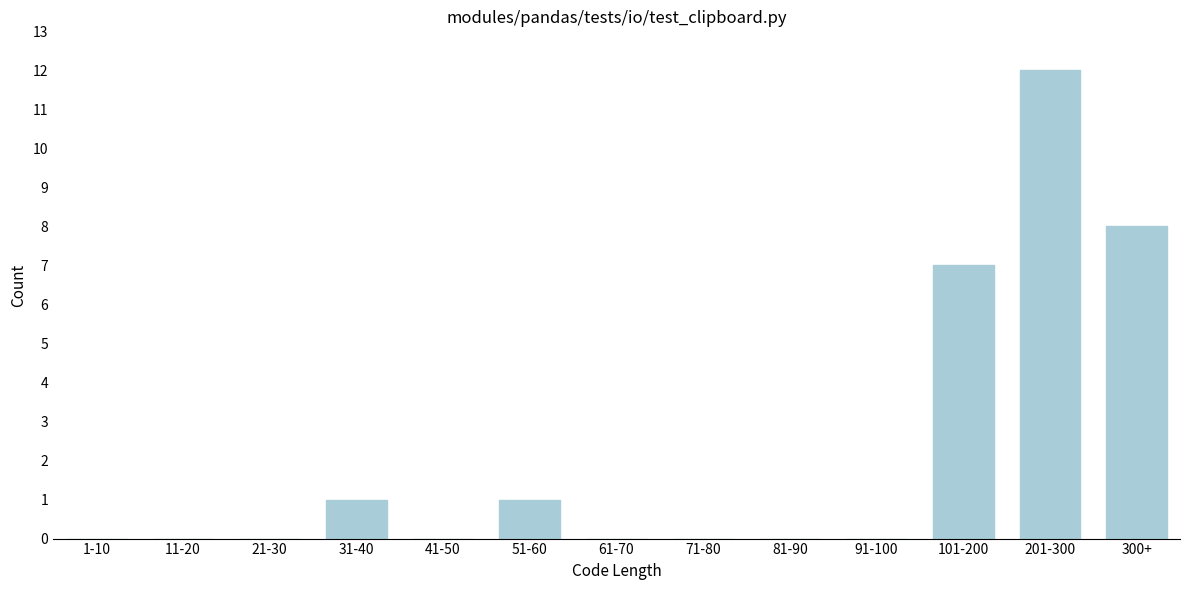

Reading left to right, extract all data points from this chart.

1-10=0	11-20=0	21-30=0	31-40=1	41-50=0	51-60=1	61-70=0	71-80=0	81-90=0	91-100=0	101-200=7	201-300=12	300+=8